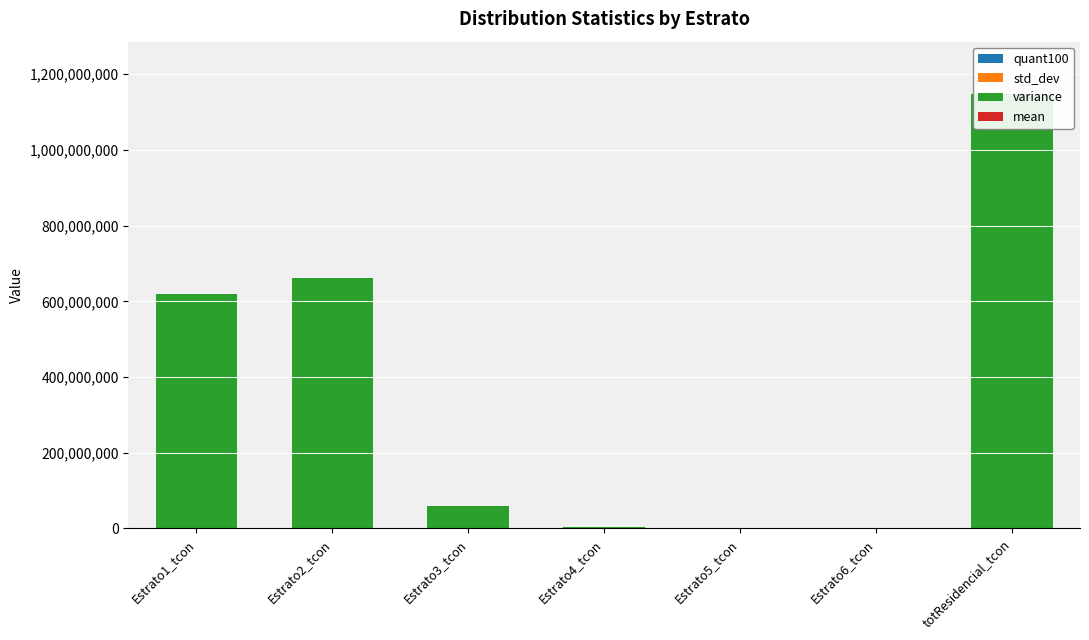

What are all the series names shown in the legend?

quant100, std_dev, variance, mean